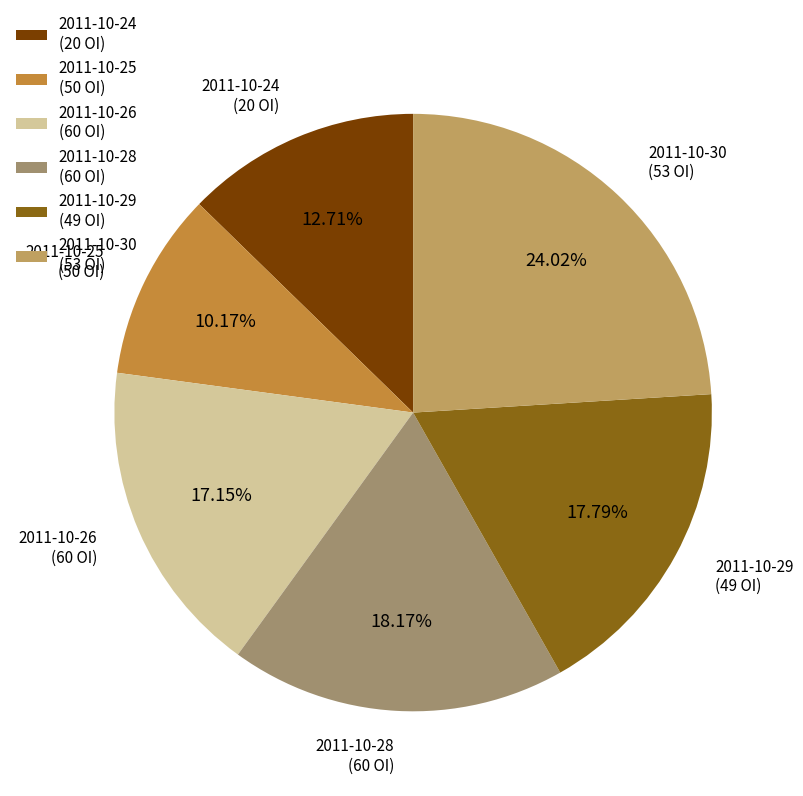

Is there any slice that represents more than half of the pie?

No